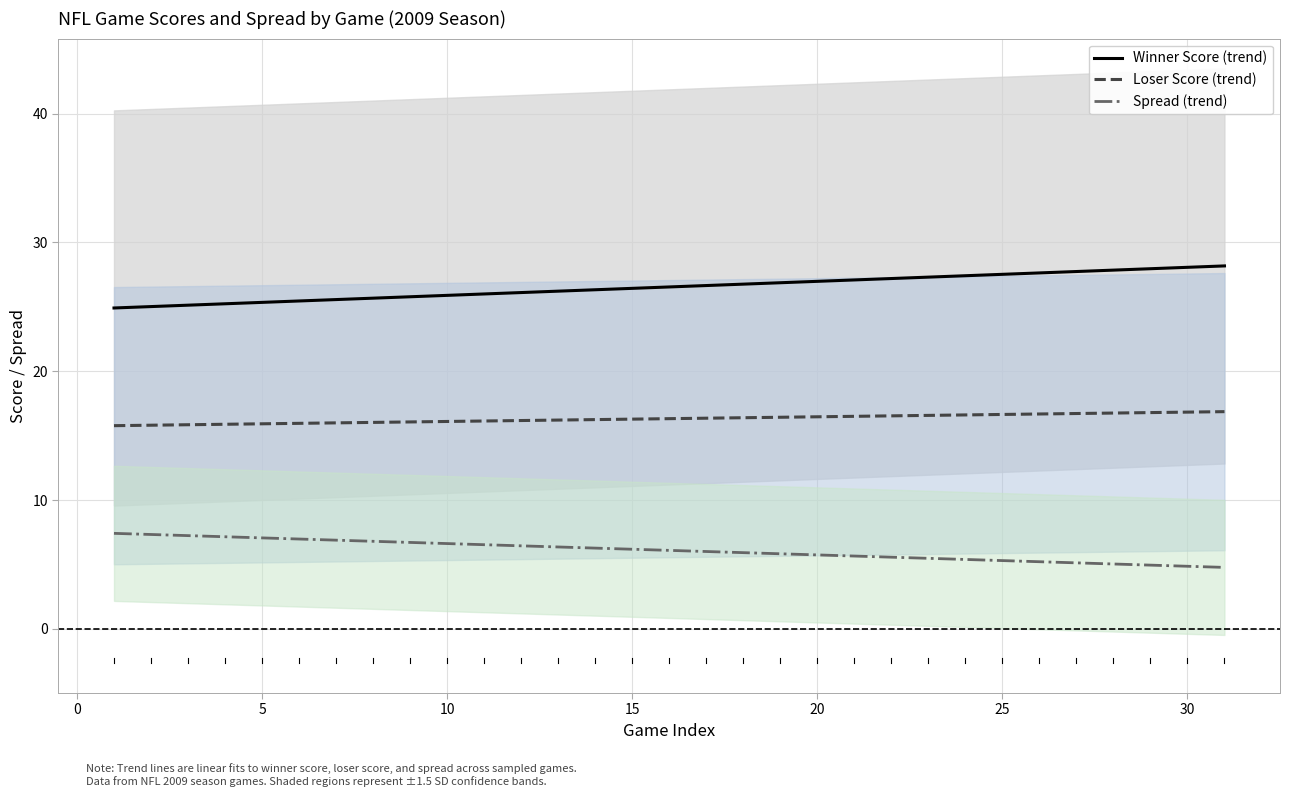

What is the minimum value for Loser Score (trend)?

15.8